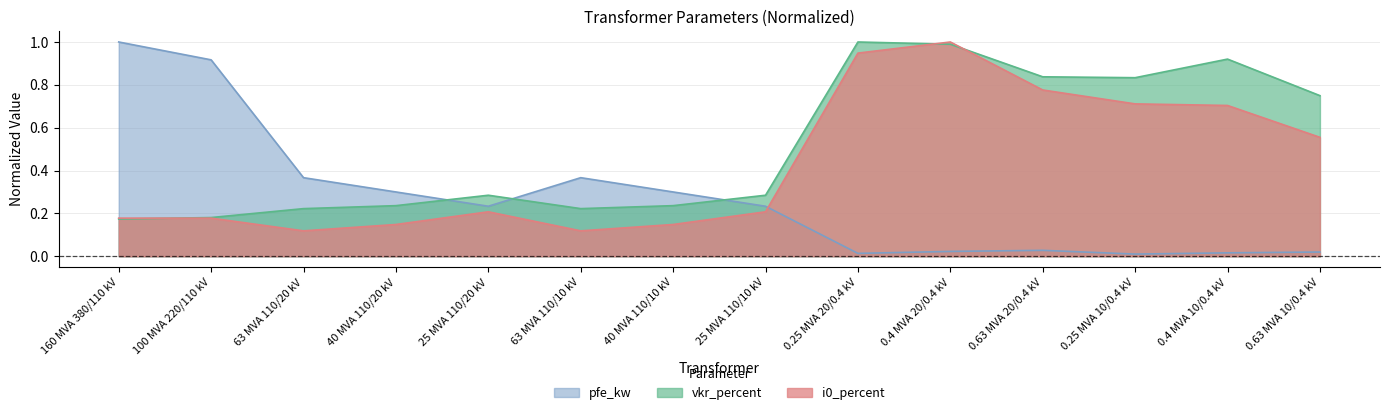

Does the chart have visible grid lines?

Yes